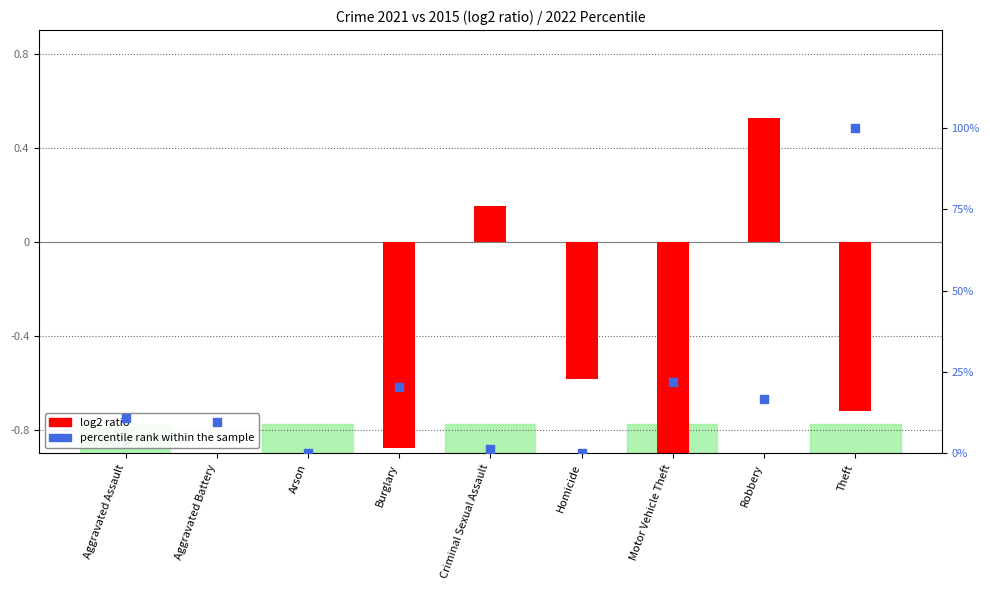

What are all the series names shown in the legend?

log2 ratio, percentile rank within the sample